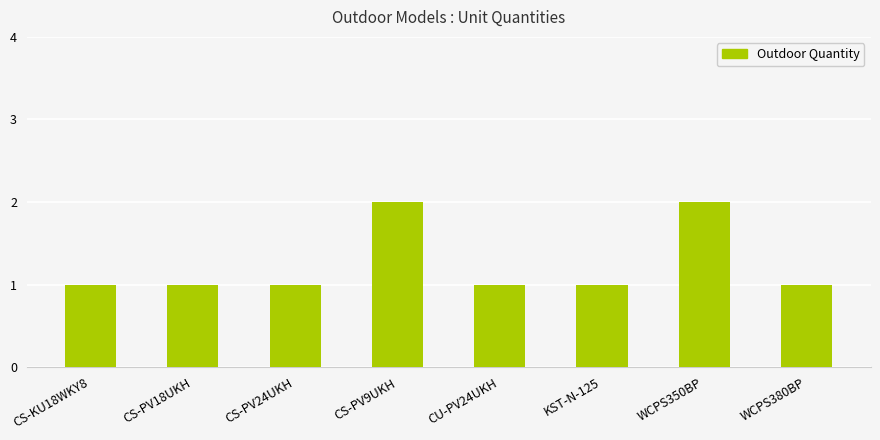

Are the bars horizontal?

No